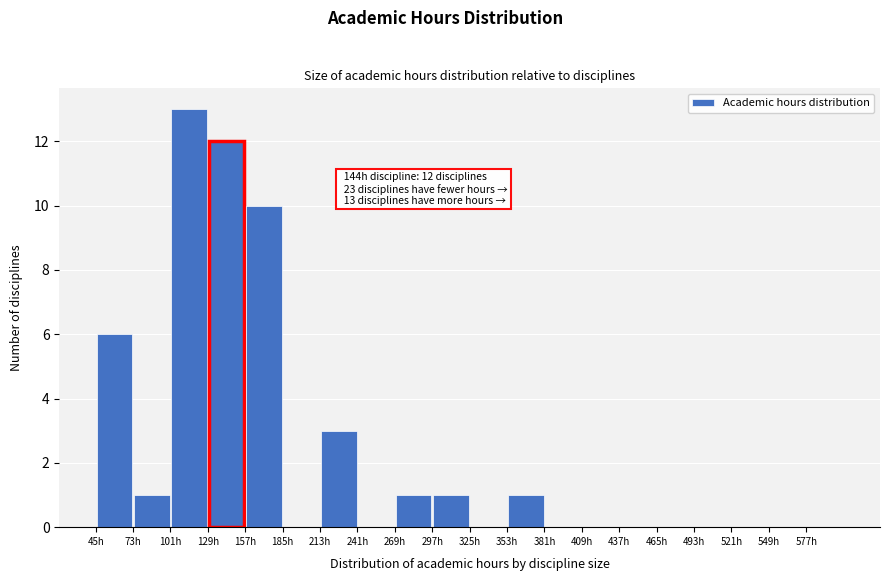

Which range on the x-axis has the tallest bar?

101 to 129